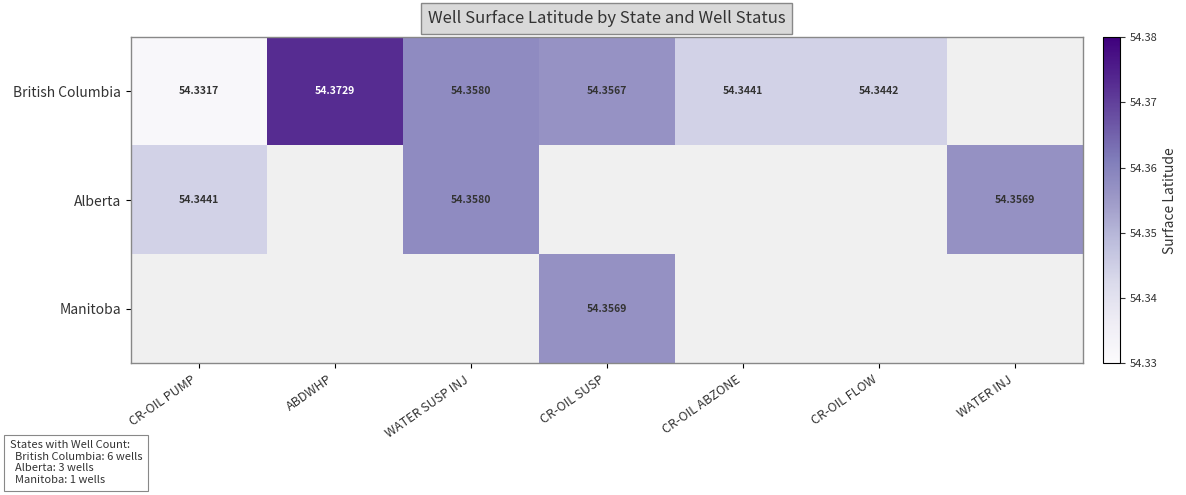

At which category does the chart reach its peak across all series?

ABDWHP